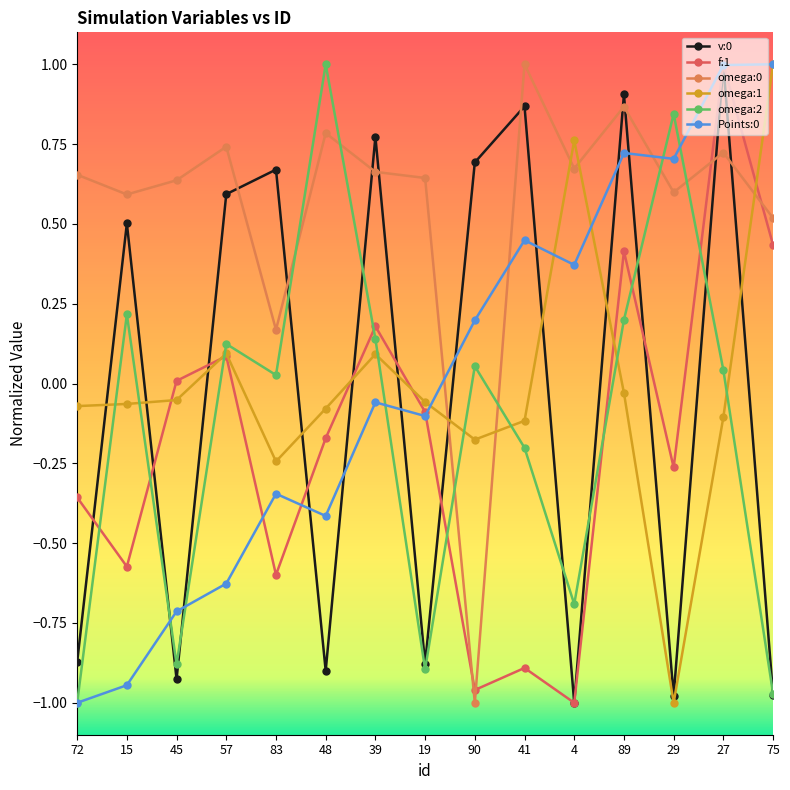

The value of f:1 at 39 is 0.1. True or false?

False